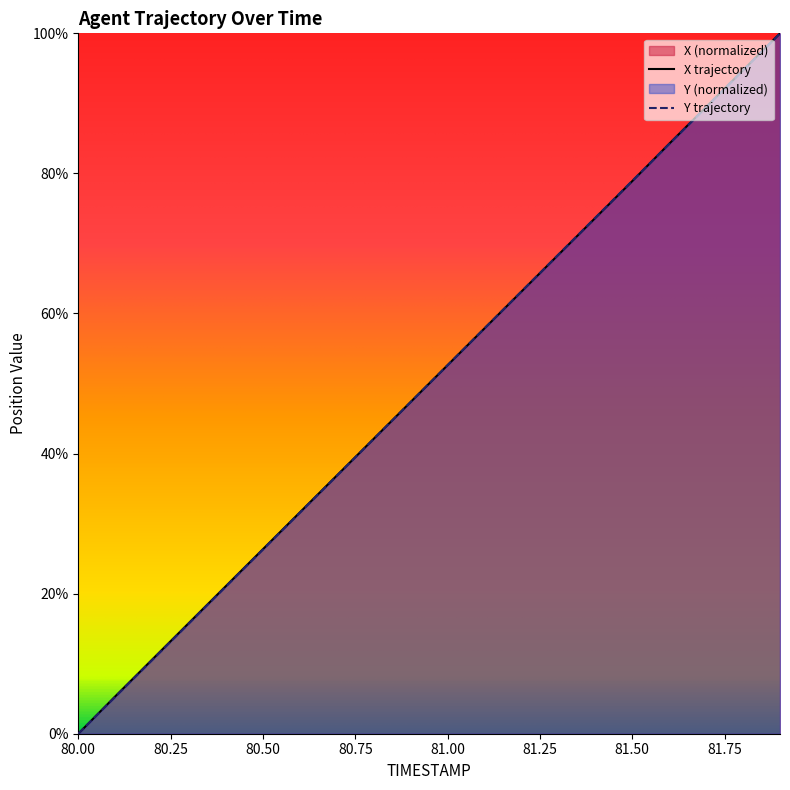

Count the number of categories in the chart.

20